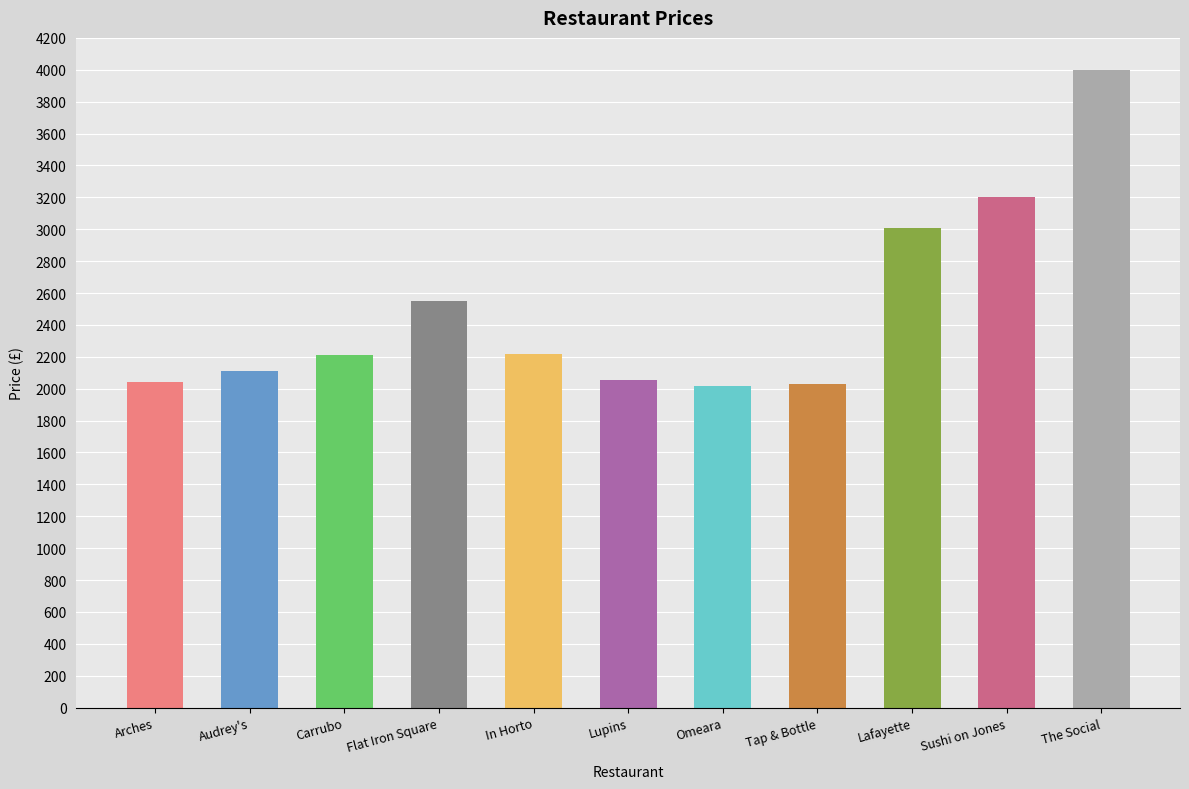

What is the approximate value at Lafayette?

3010